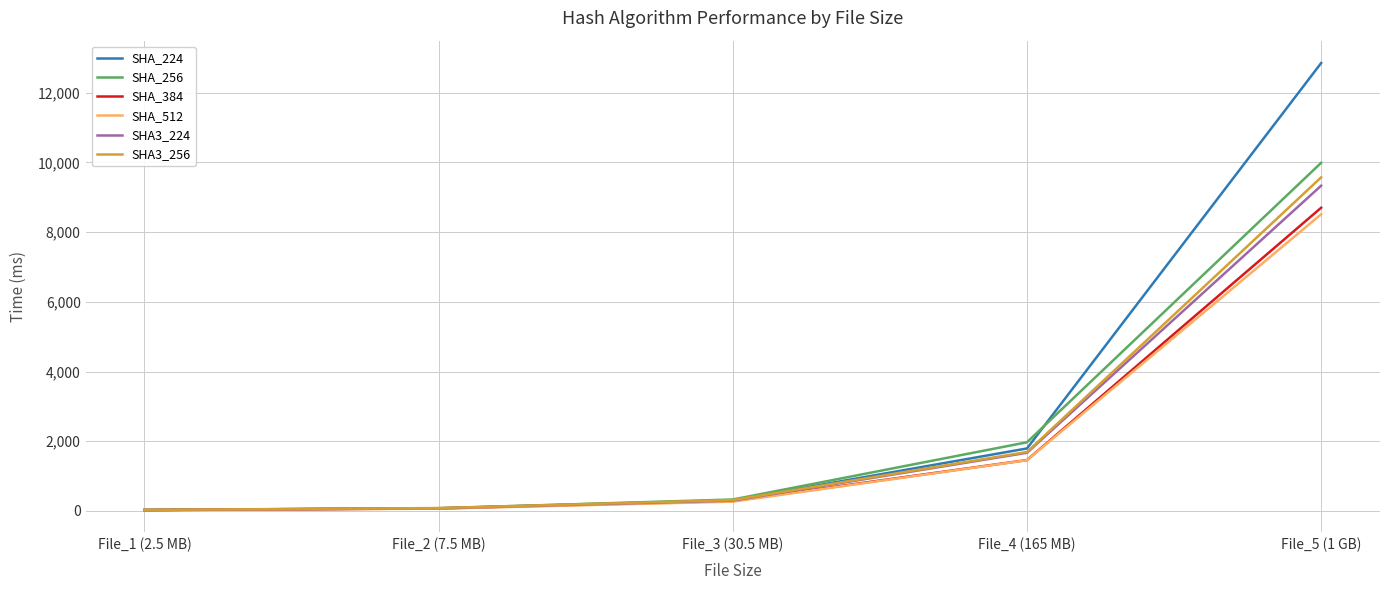

At which label does SHA3_256 first exceed 310?

File_3 (30.5 MB)